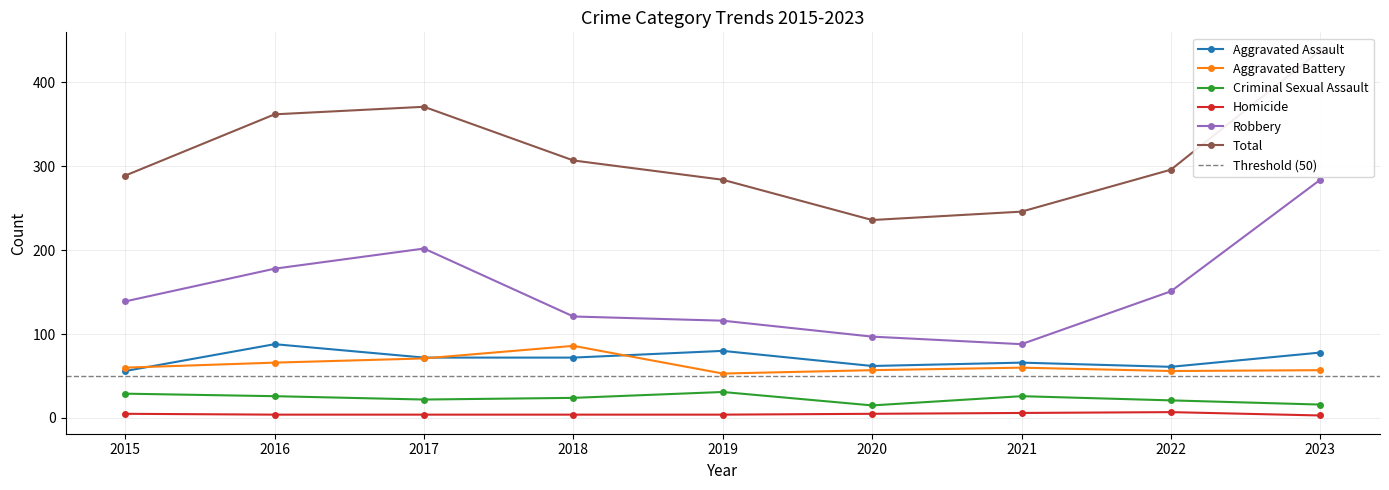

Which has a higher value, 2020 or 2019?

2019